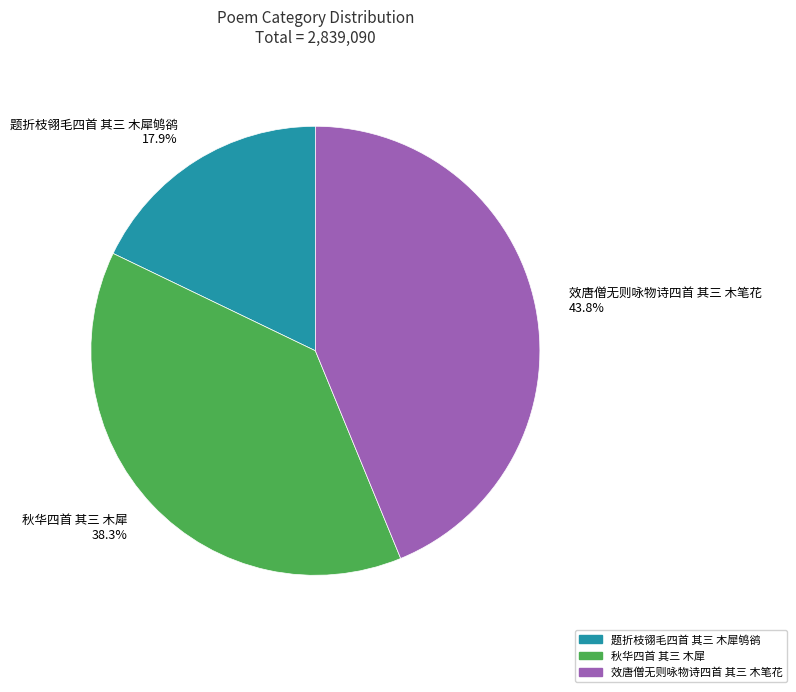

Count the number of slices in the pie.

3